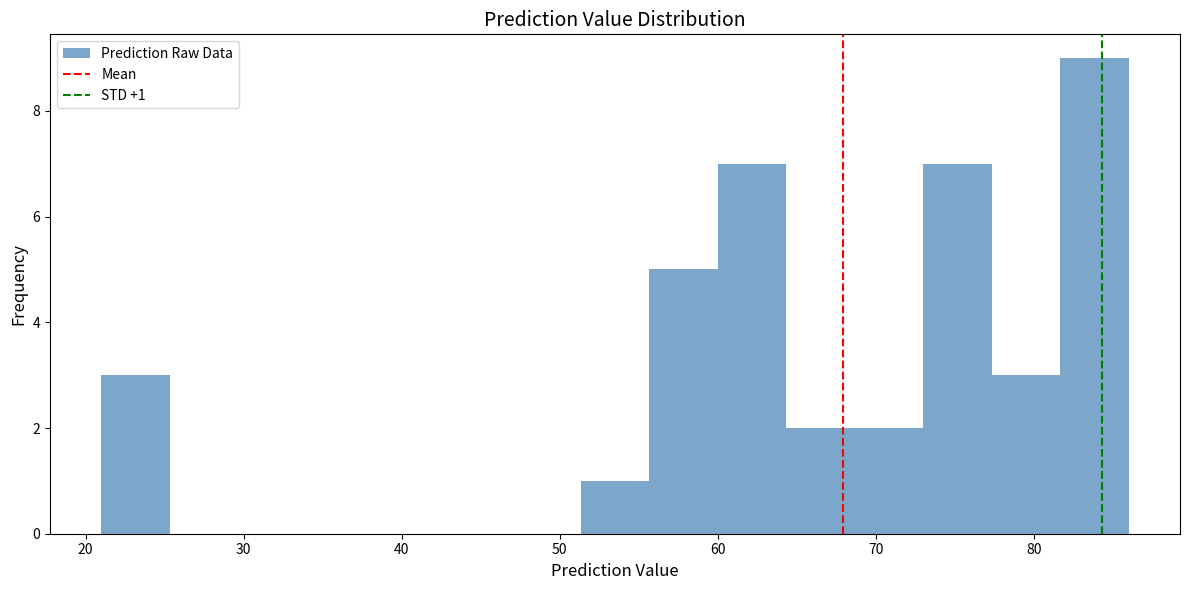

Which range on the x-axis has the tallest bar?

82 to 86